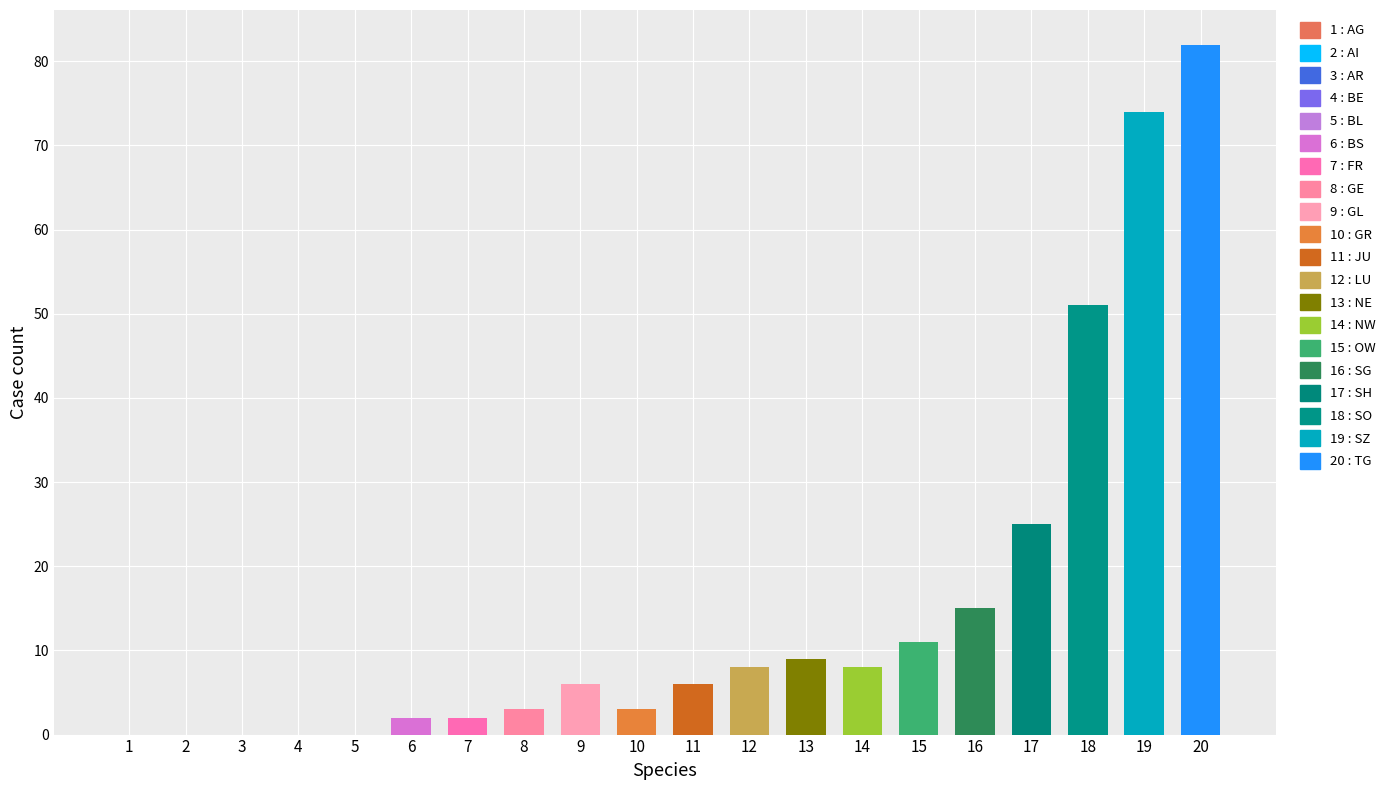

What is the difference between the highest and lowest values at 15?

11